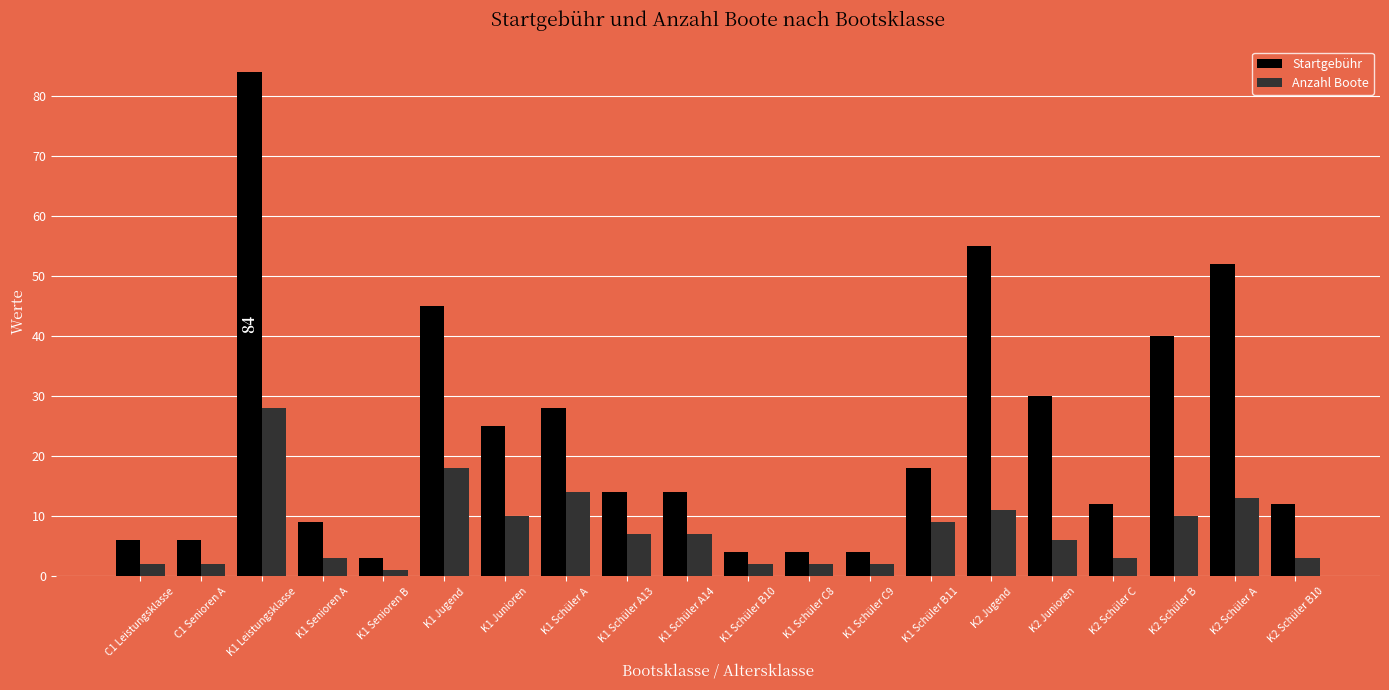

What is the label of the 7th bar from the left?

K1 Junioren